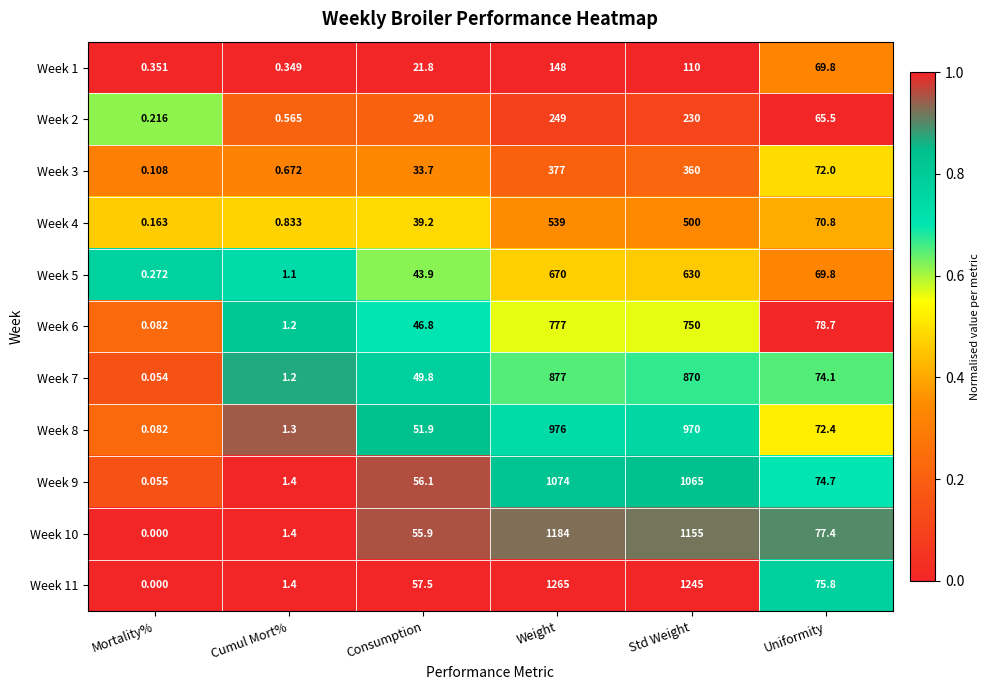

What is the difference between the highest and lowest values at Std Weight?

1135.0